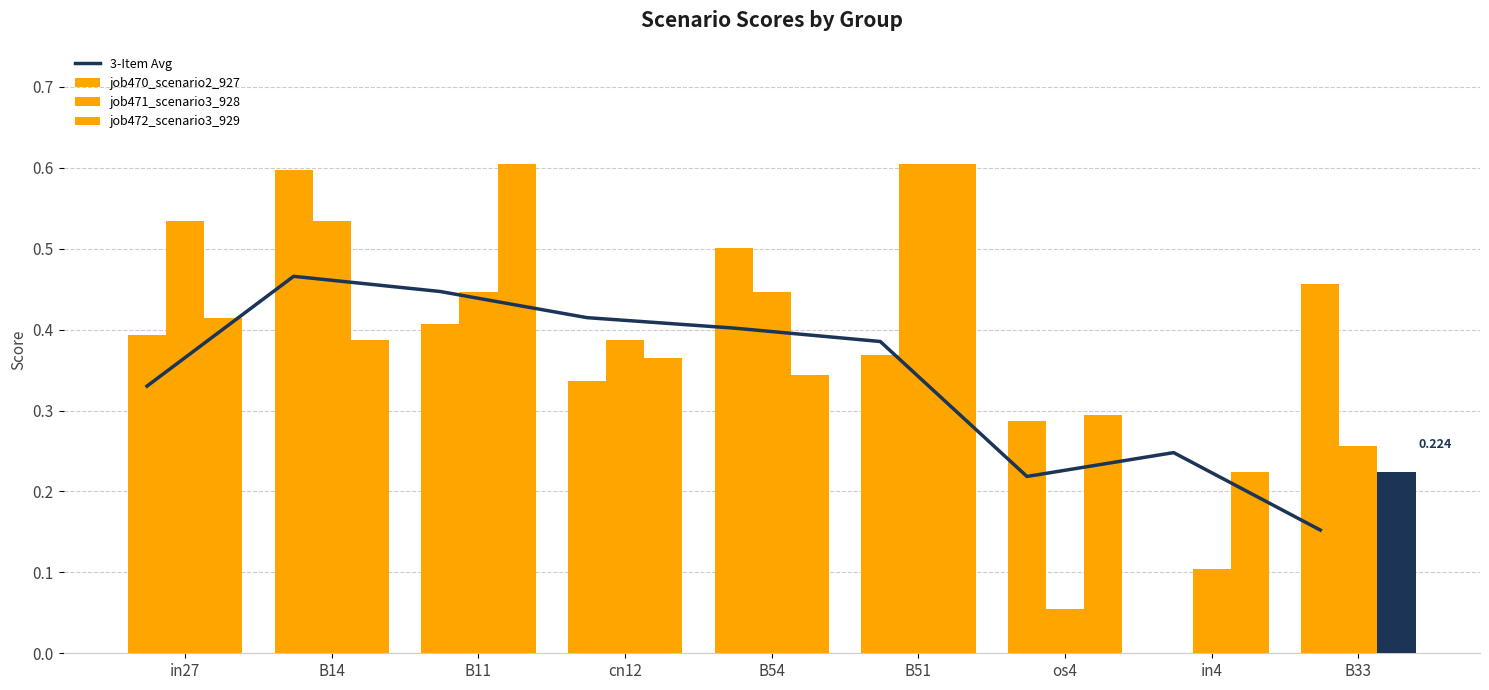

What is the label of the 9th bar from the right?

in27